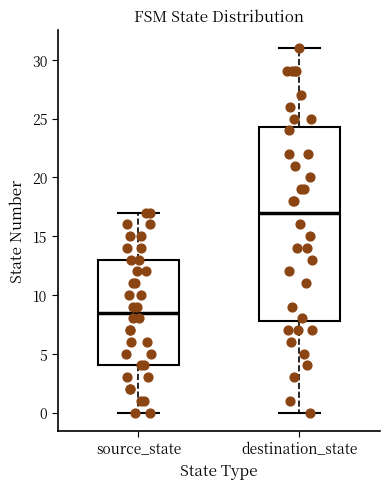

Reading left to right, transcribe this box plot: for each box, give where its median line is, the range the box spans, and where its two whiskers end, as read against the y-axis. The values are not printed on the chart, so give them approximately, as read against the axis.

source_state: median 8.5, box 4.0 to 13.0, whiskers 0.0 to 17.0
destination_state: median 17.0, box 8.0 to 24.5, whiskers 0.0 to 31.0